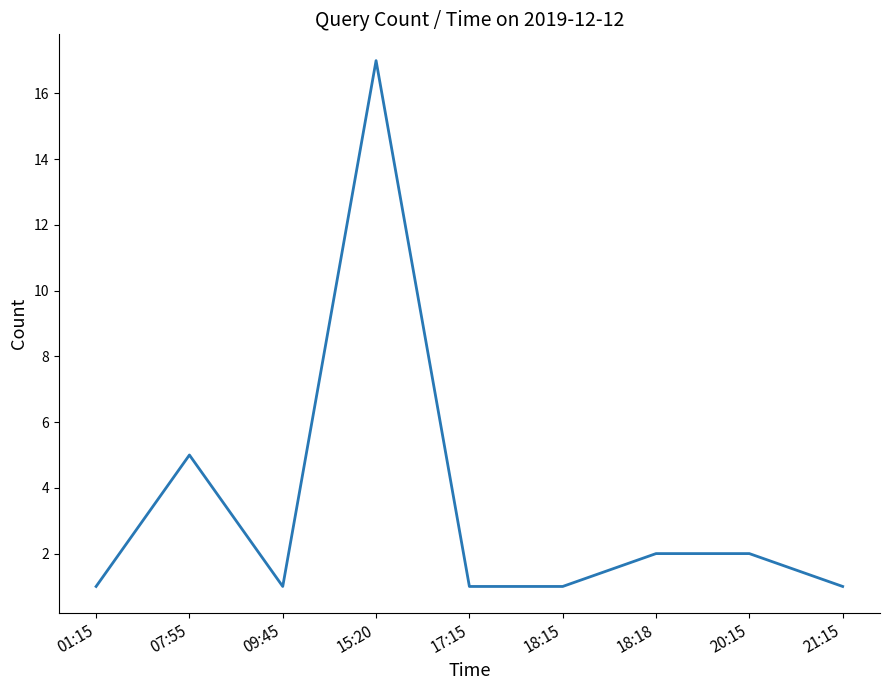

What is the change in value from 07:55 to 20:15?

-3